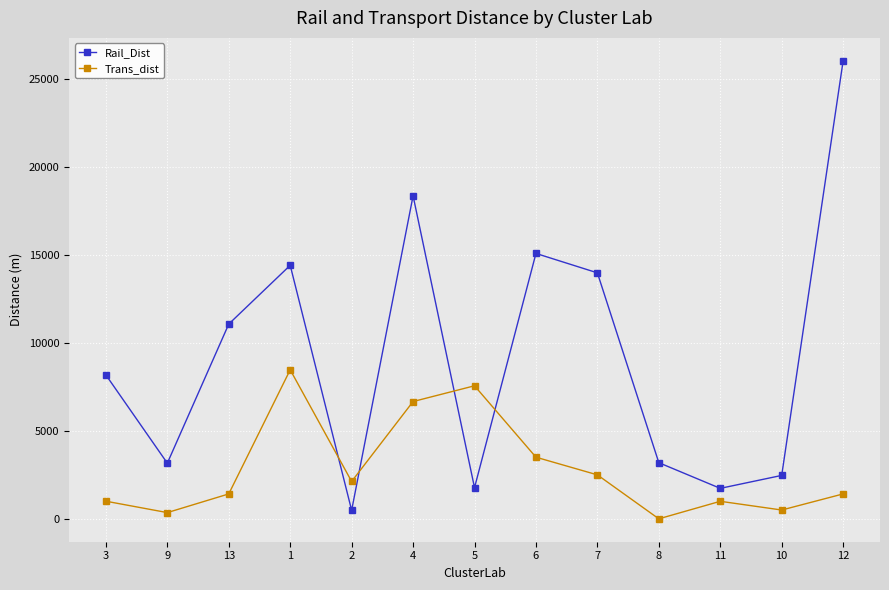

Where is the first local minimum for Trans_dist?

9